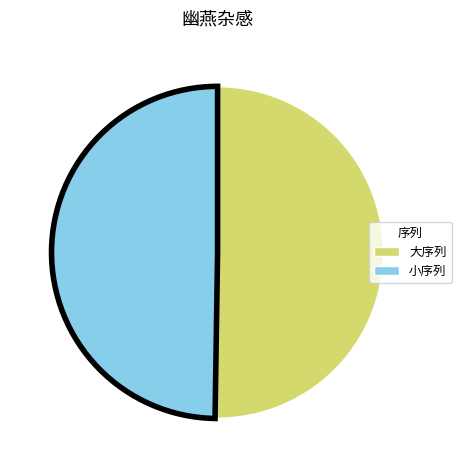

True or false: 大序列 accounts for 39% of the total.

False